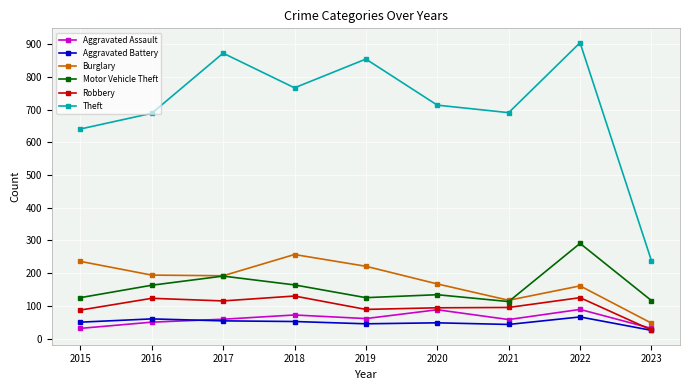

What value does the Burglary series have at 2019, to the nearest 5?

220